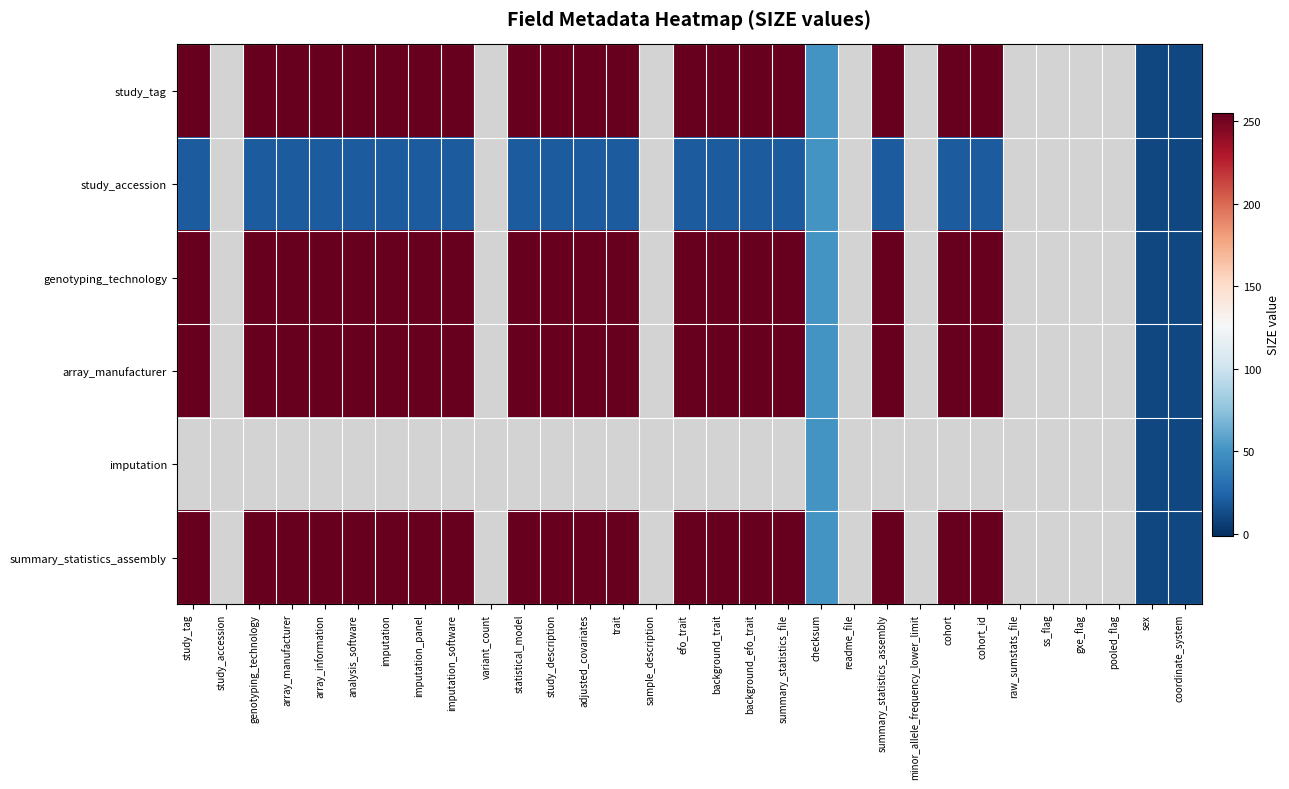

How many categories are shown in the chart?

31